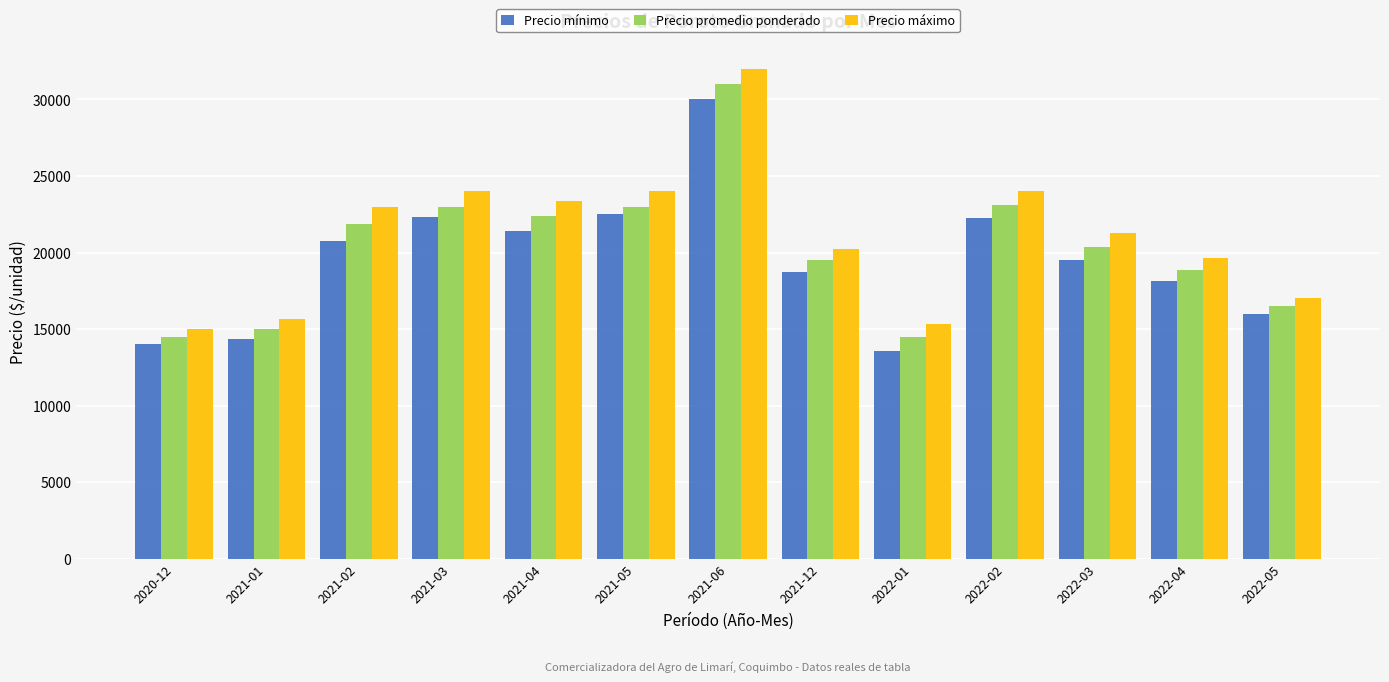

At 2022-04, list the series in order from smallest to largest.

Precio mínimo, Precio promedio ponderado, Precio máximo